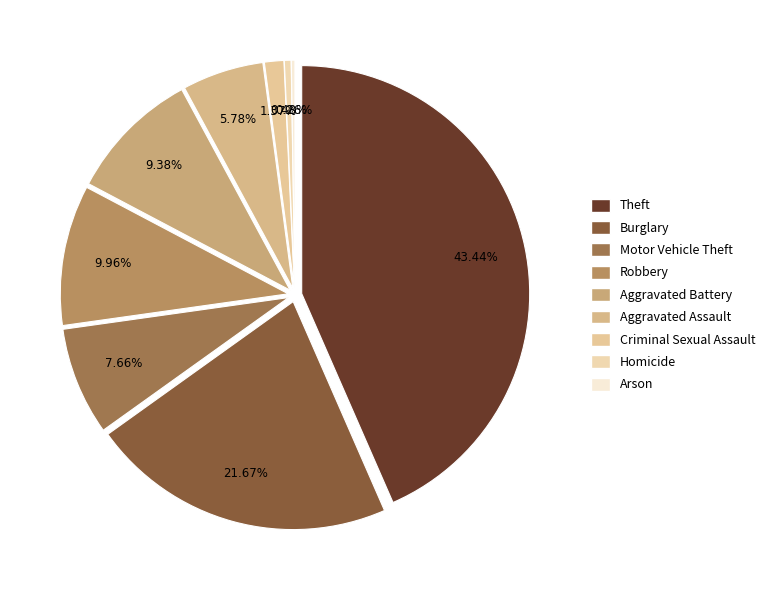

Is there a majority slice in this chart?

No